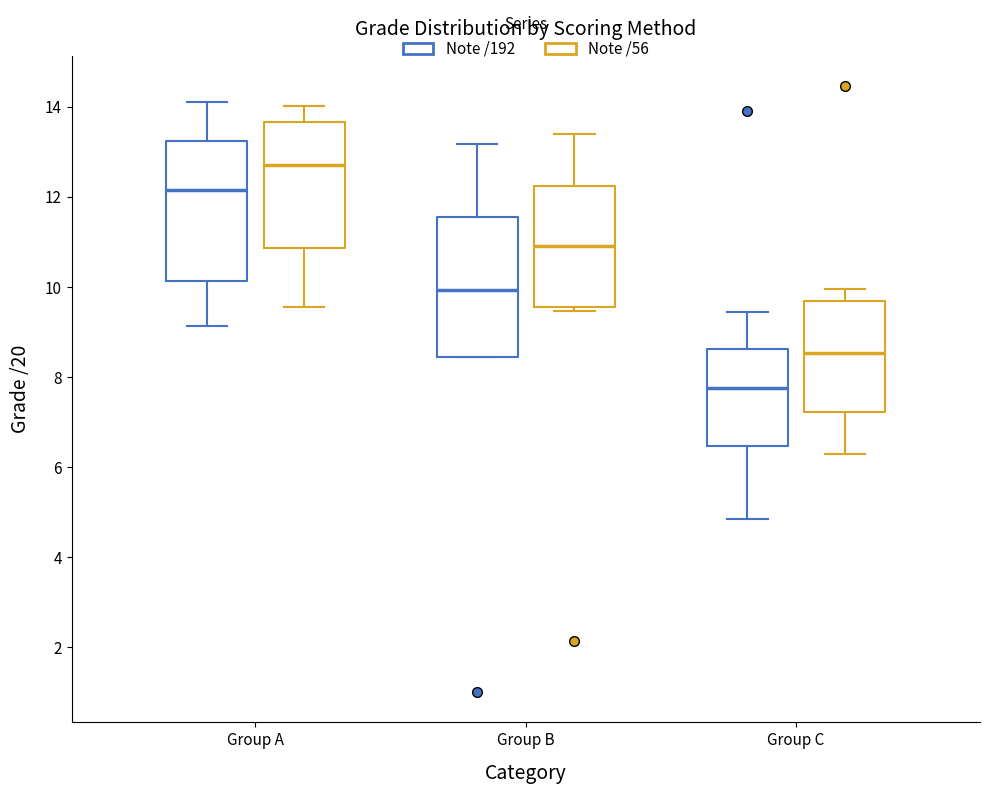

Which box's median line is the lowest?

Group C (Note /192)